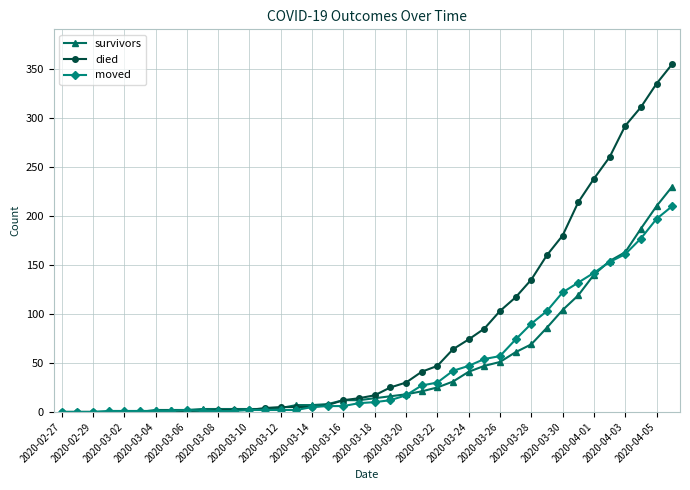

What is the maximum value shown in the chart?

355